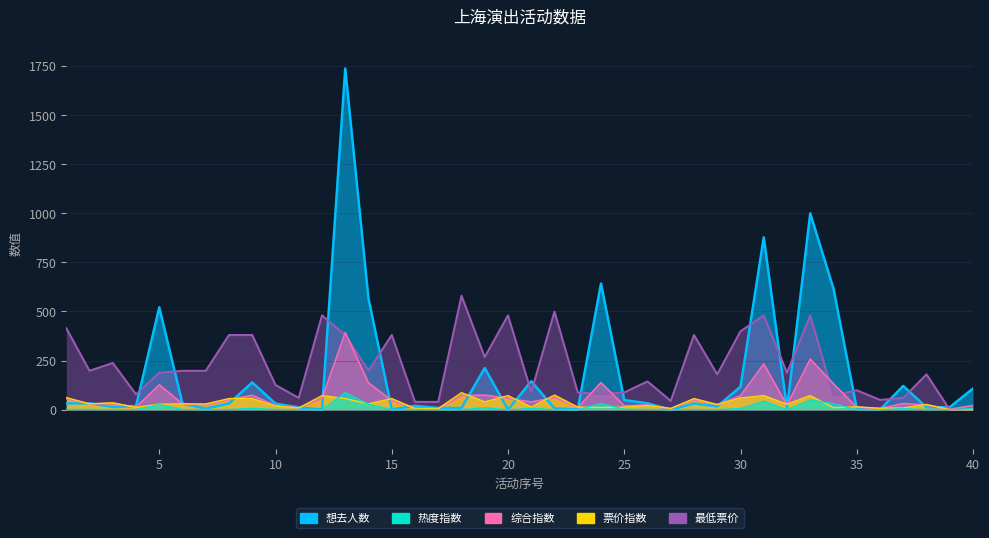

What is the approximate value of 想去人数 at 33?

999.0